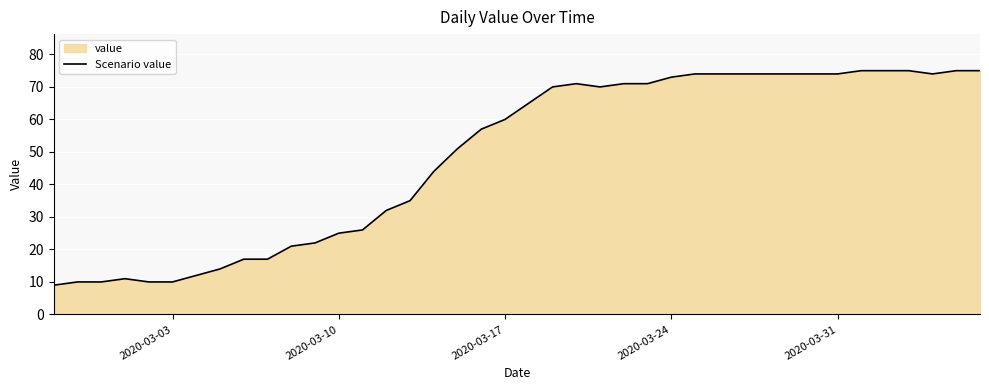

What is the maximum value shown in the chart?

75